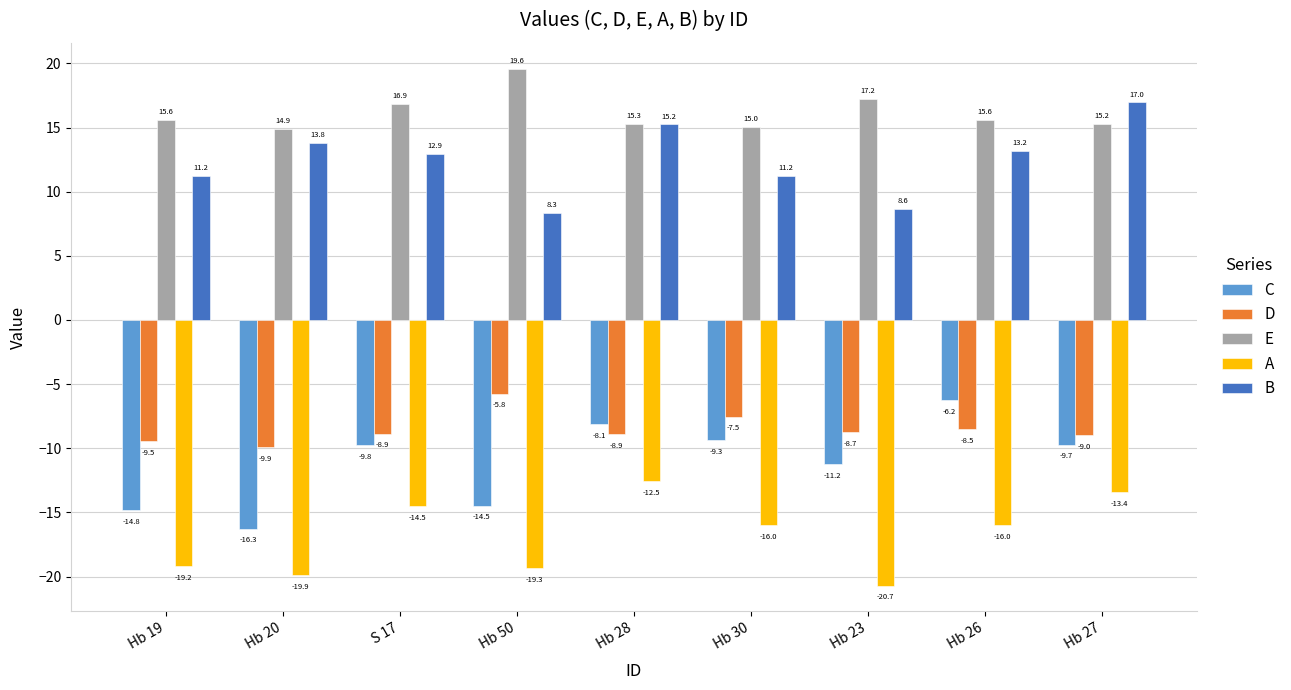

The value of E at Hb 28 is 15.3. True or false?

True